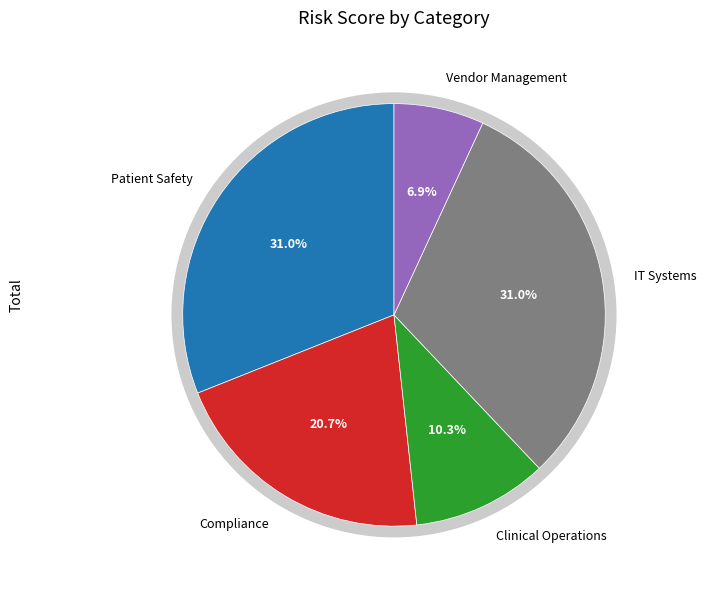

Is Clinical Operations the majority of the pie?

No